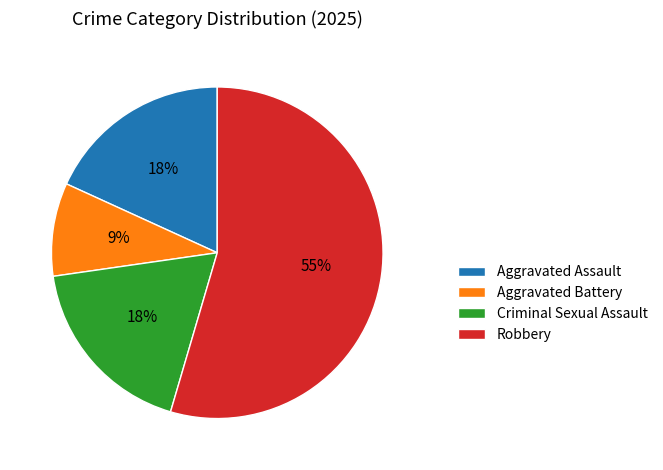

Is it true that Robbery is 55% of the pie?

True